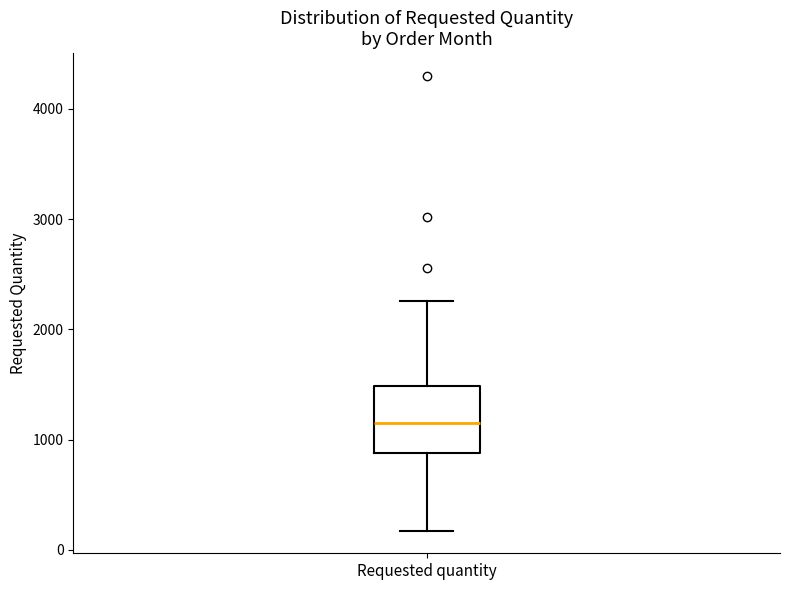

Transcribe this box plot: give where the median line is, the range the box spans, and where the two whiskers end, as read against the y-axis. The values are not printed on the chart, so give them approximately, as read against the axis.

median 1200, box 900 to 1500, whiskers 200 to 2300